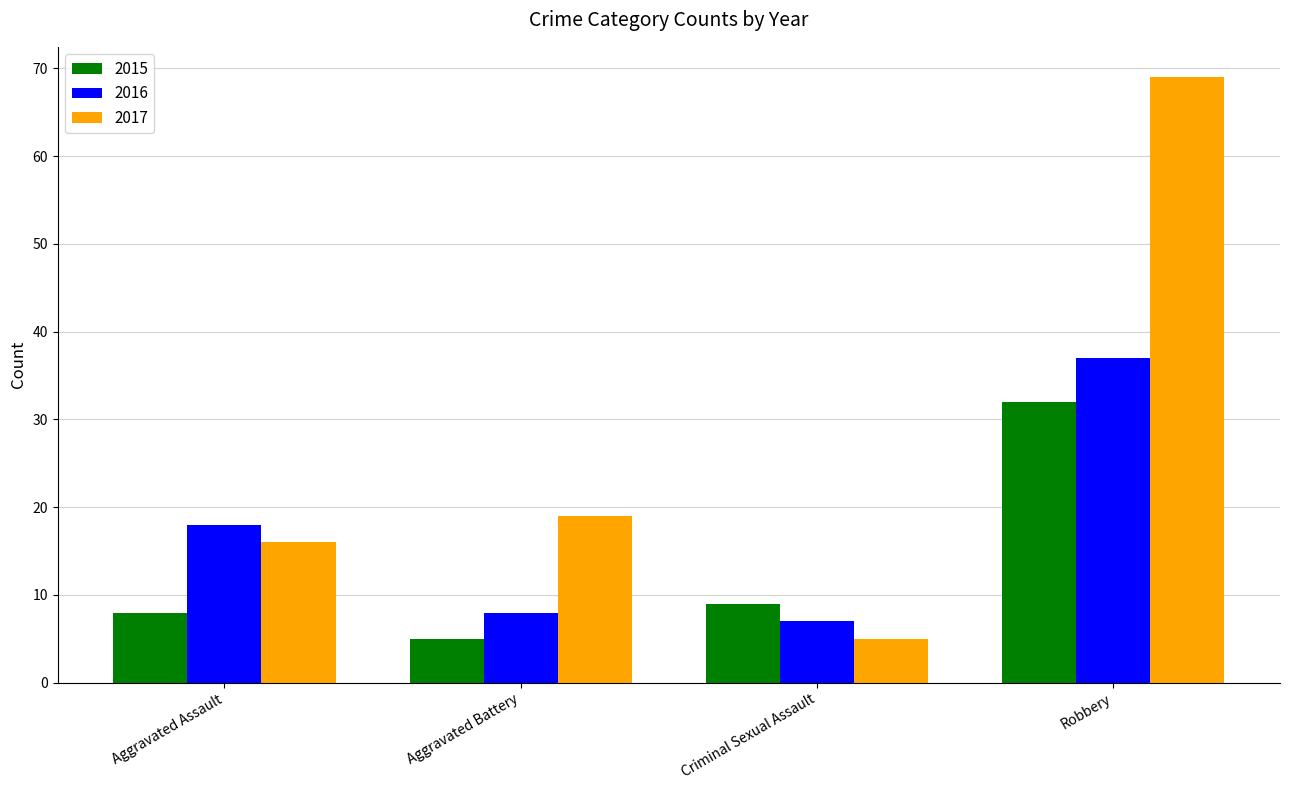

What is the label of the 4th bar from the left?

Robbery